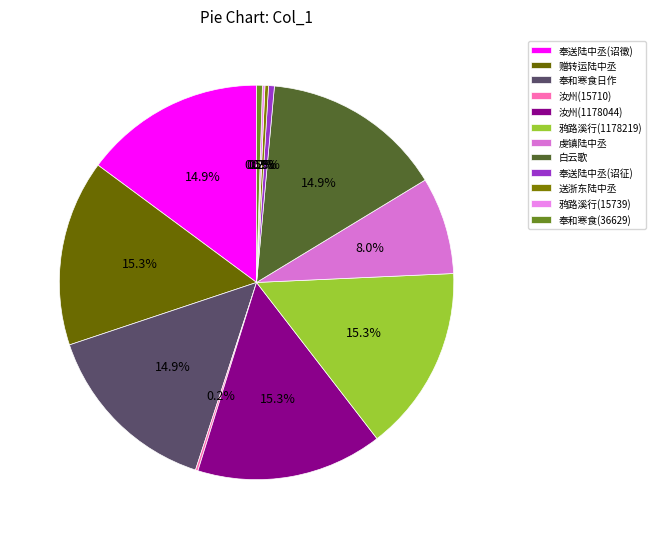

Which slice is the largest?

赠转运陆中丞